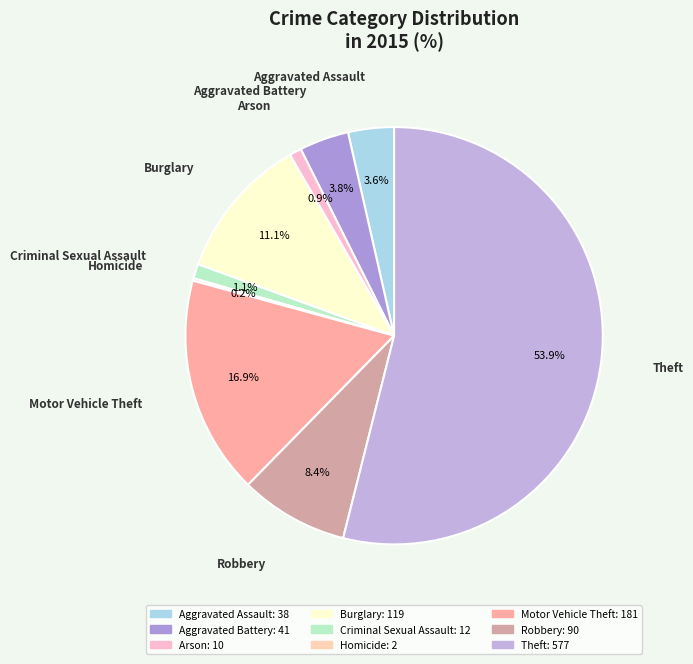

Does Theft represent more than half of the total?

Yes